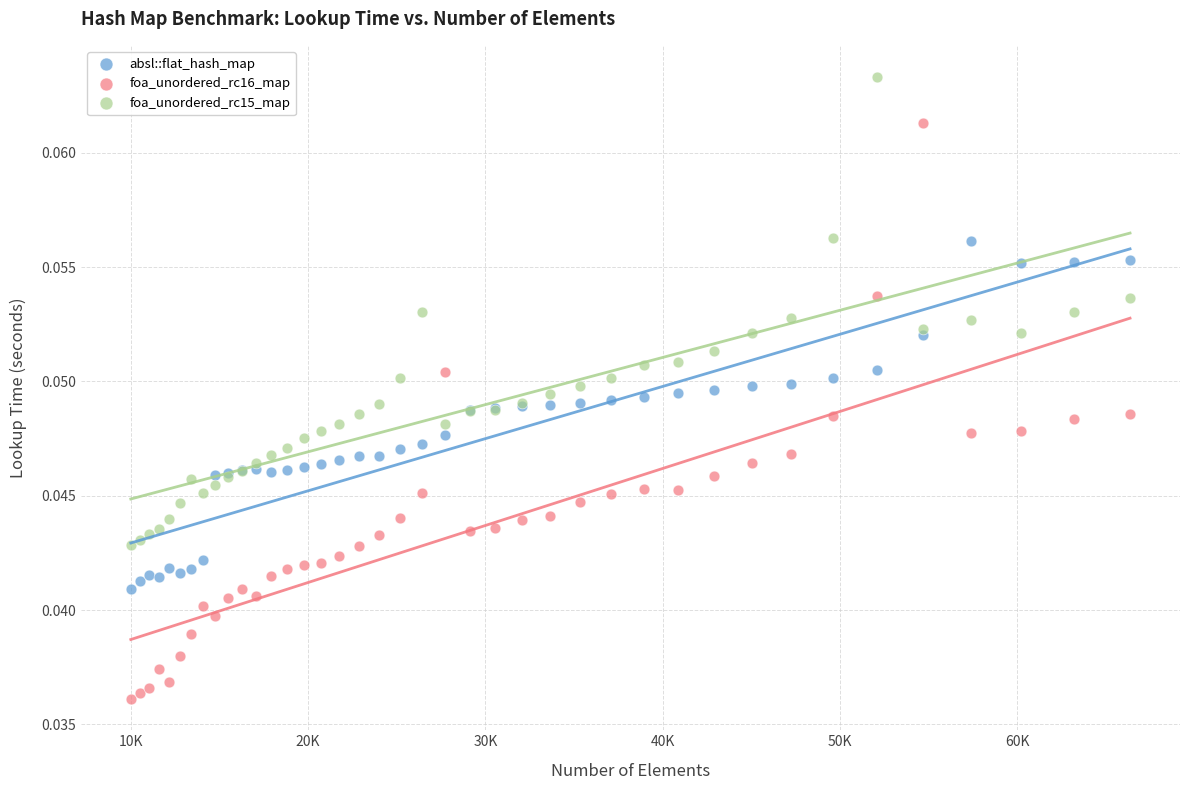

What is the X range (max minus min) for the scatter plot?

56358.0